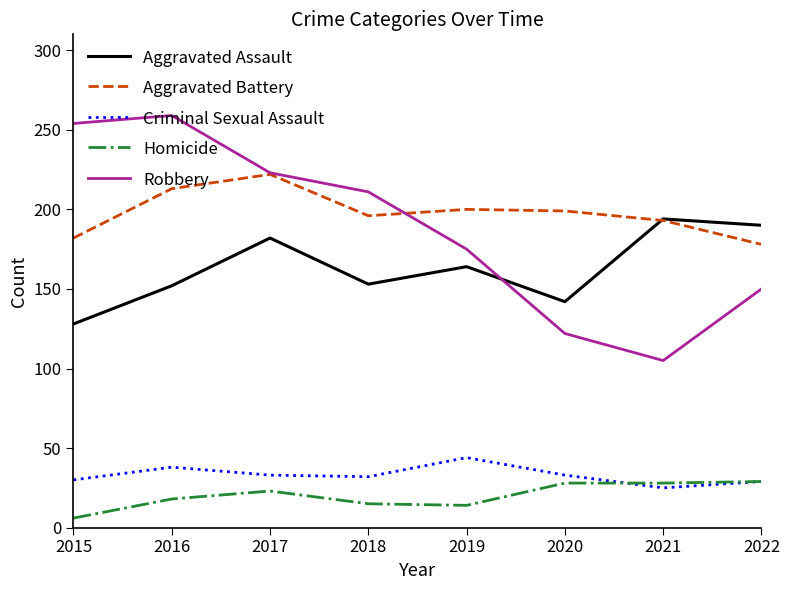

List the series in order of their peak value, highest first.

Robbery, Aggravated Battery, Aggravated Assault, Criminal Sexual Assault, Homicide